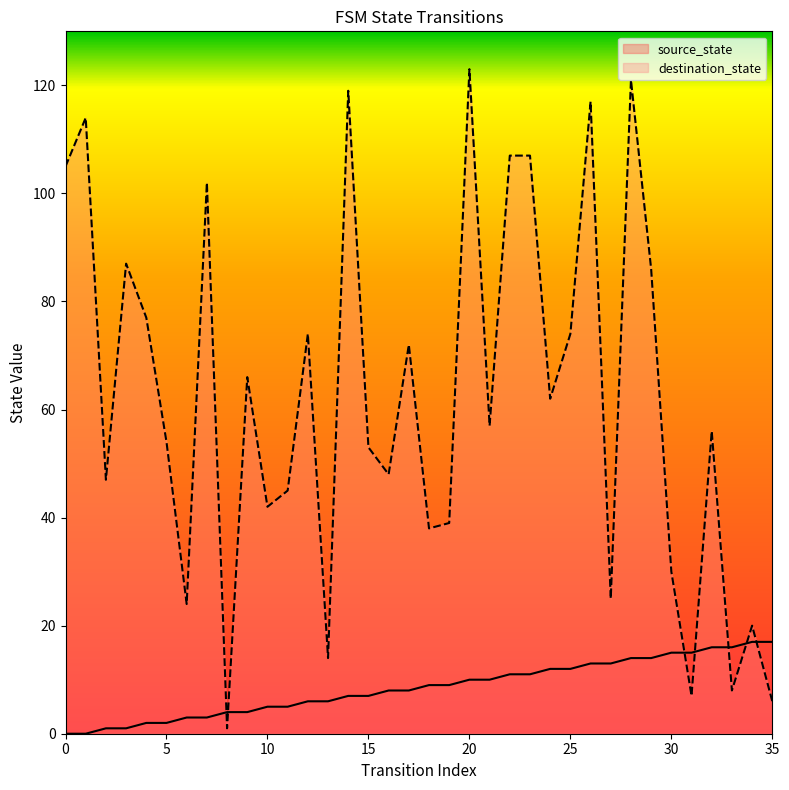

After their last crossing, which series has the higher values: destination_state or source_state?

source_state